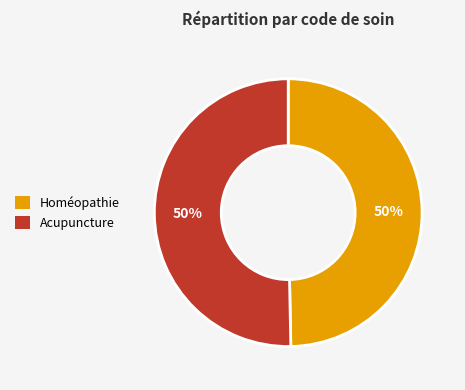

Is the sum of Acupuncture and Homéopathie greater than half?

Yes